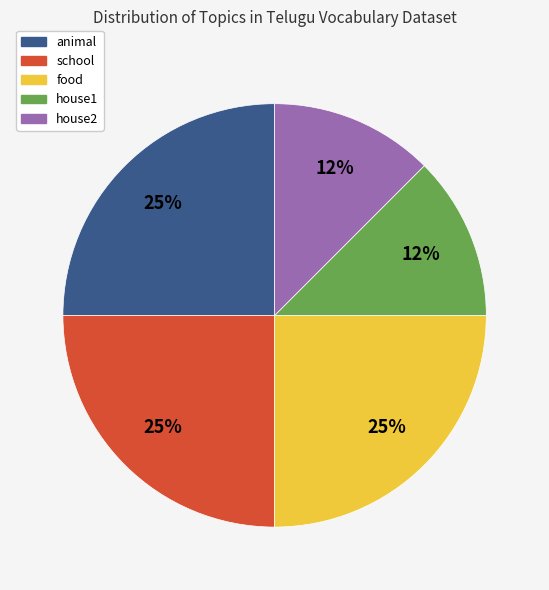

How many slices are in this pie chart?

5